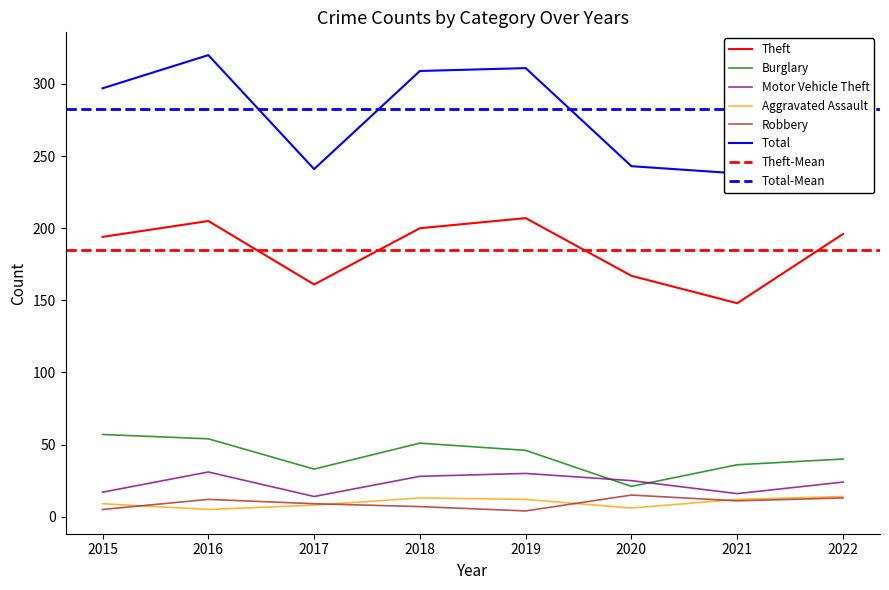

What is the approximate value of Total at 2021, to the nearest 5?

240